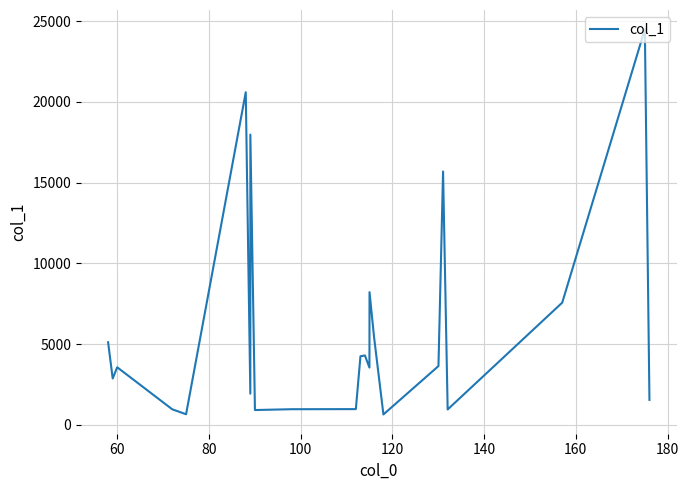

What is the average value?

5951.5